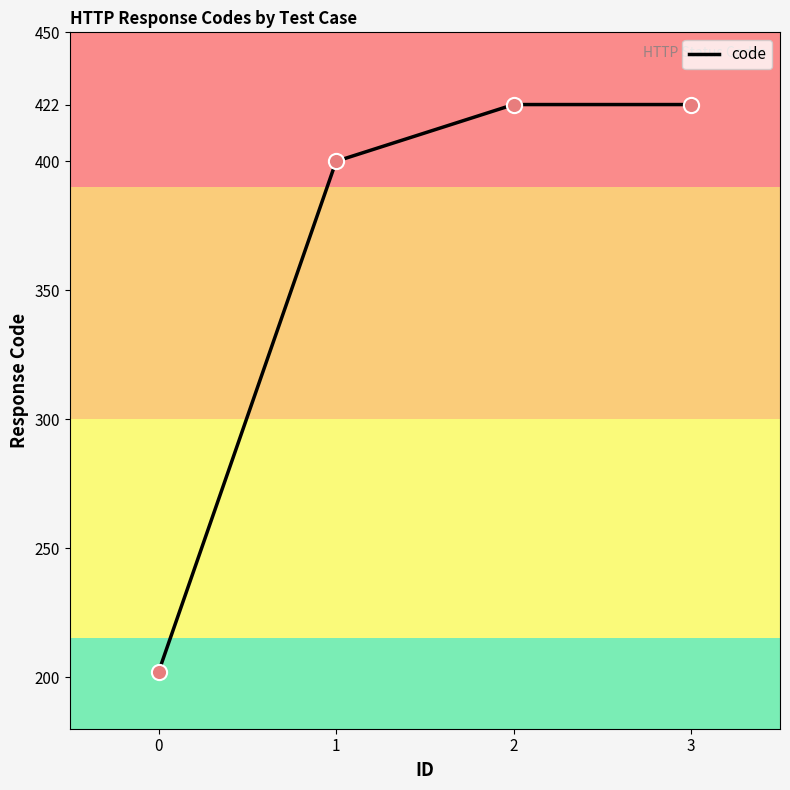

What is the change in value from 0 to 1?

+198